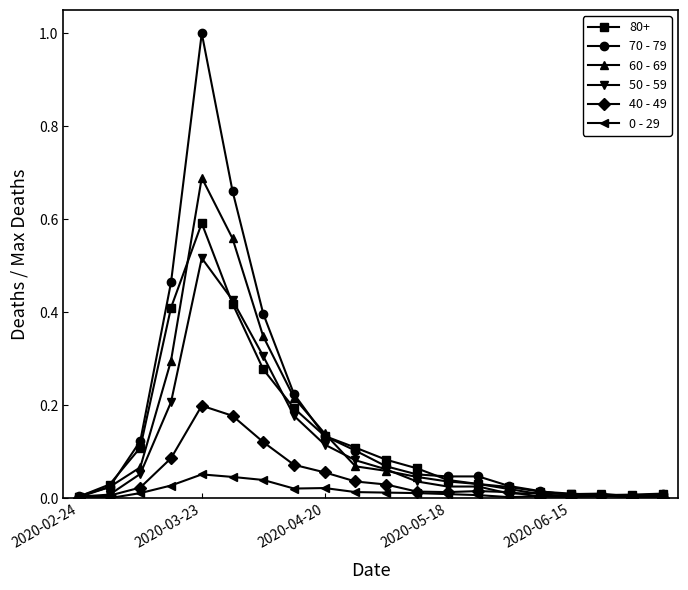

Which series has the widest spread of values?

70 - 79